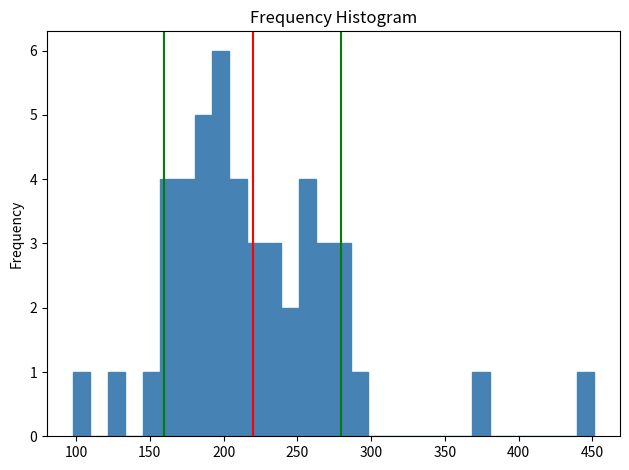

Read against the x-axis, roughly where is the centre of the tallest bar?

200